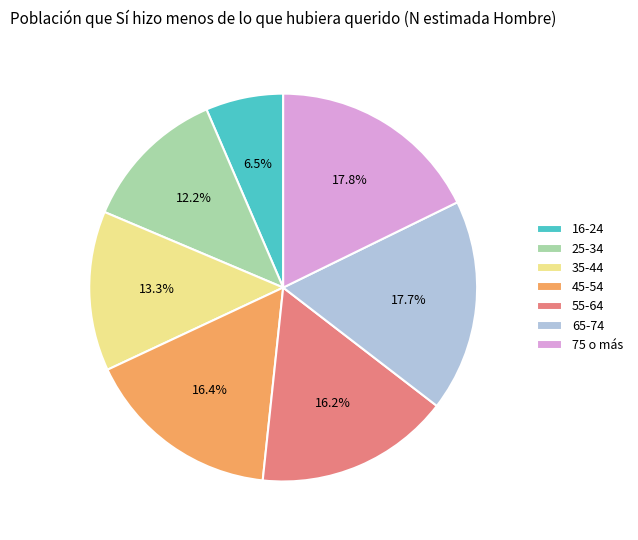

Which has a higher value, 75 o más or 25-34?

75 o más